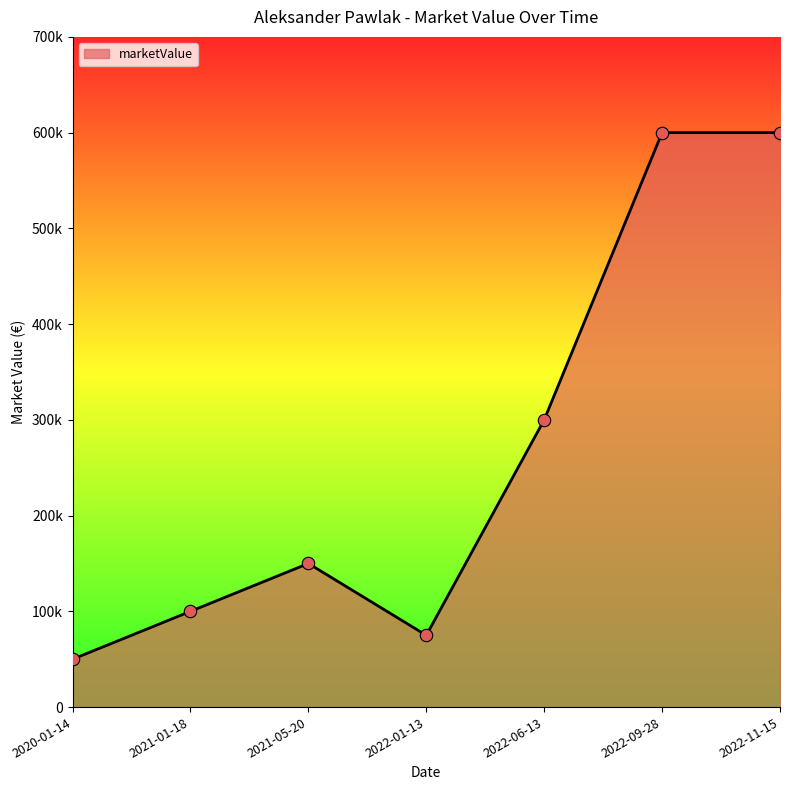

Is this an area chart (filled region under the line)?

Yes